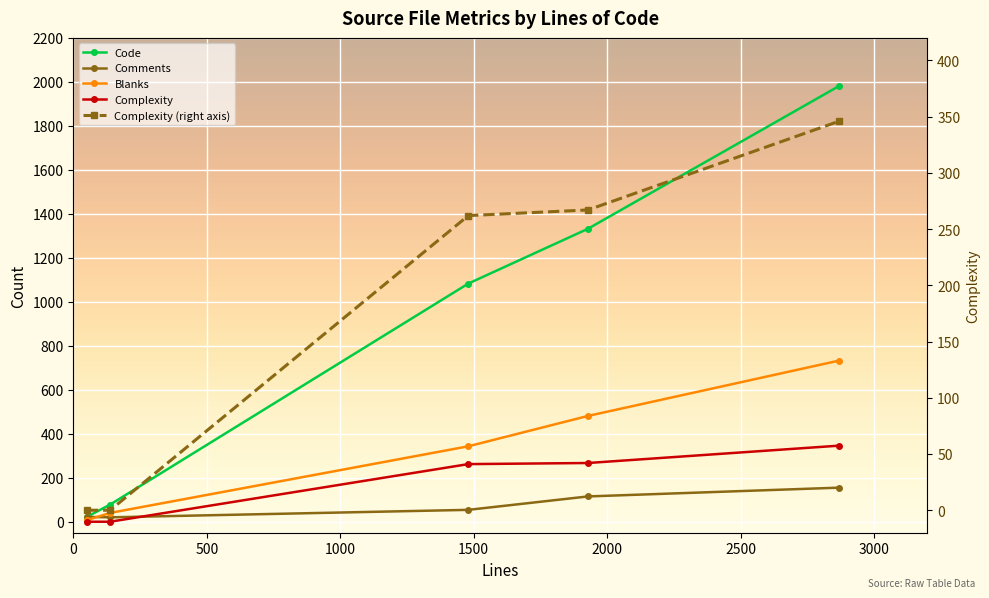

True or false: Blanks and Code cross at least once.

False